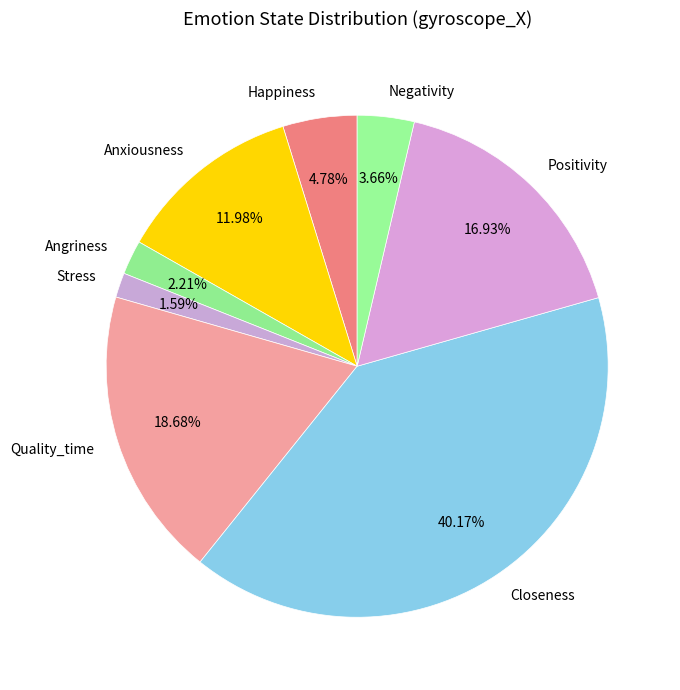

Is there a majority slice in this chart?

No